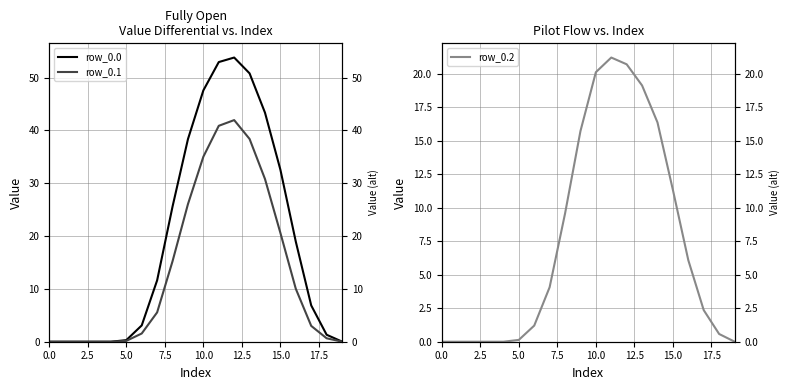

True or false: row_0.0 and row_0.2 intersect in this chart.

False